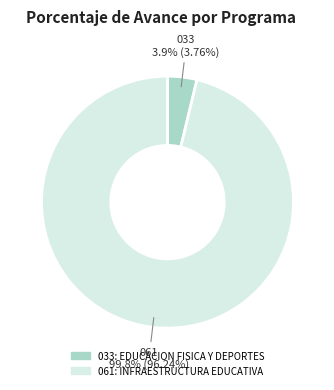

To the nearest percent, what portion does 033: EDUCACION FISICA Y DEPORTES represent?

4%